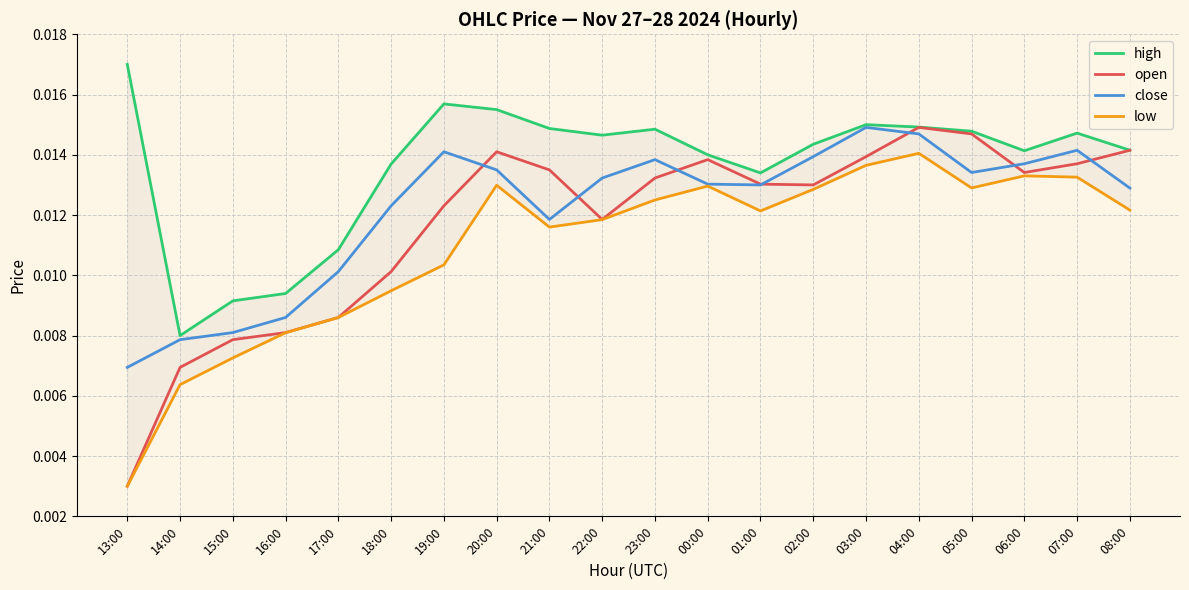

How many lines are shown in the chart?

4